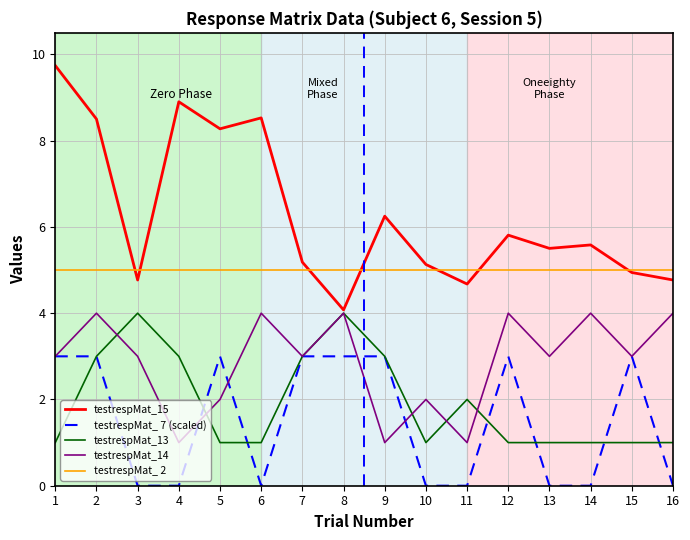

Is it true that testrespMat_ 2 equals 1.3 at 1?

False